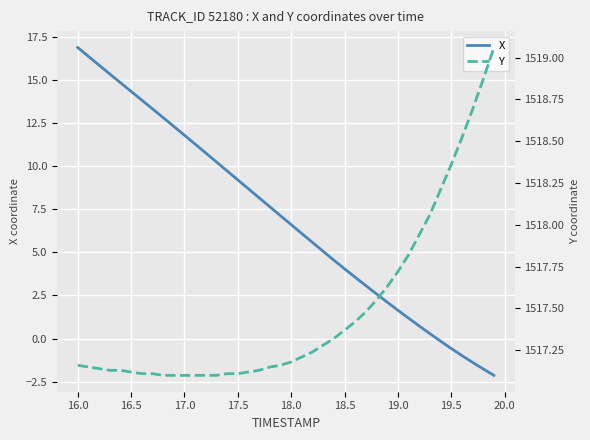

The X series shows 9.2 at 17.5. True or false?

True